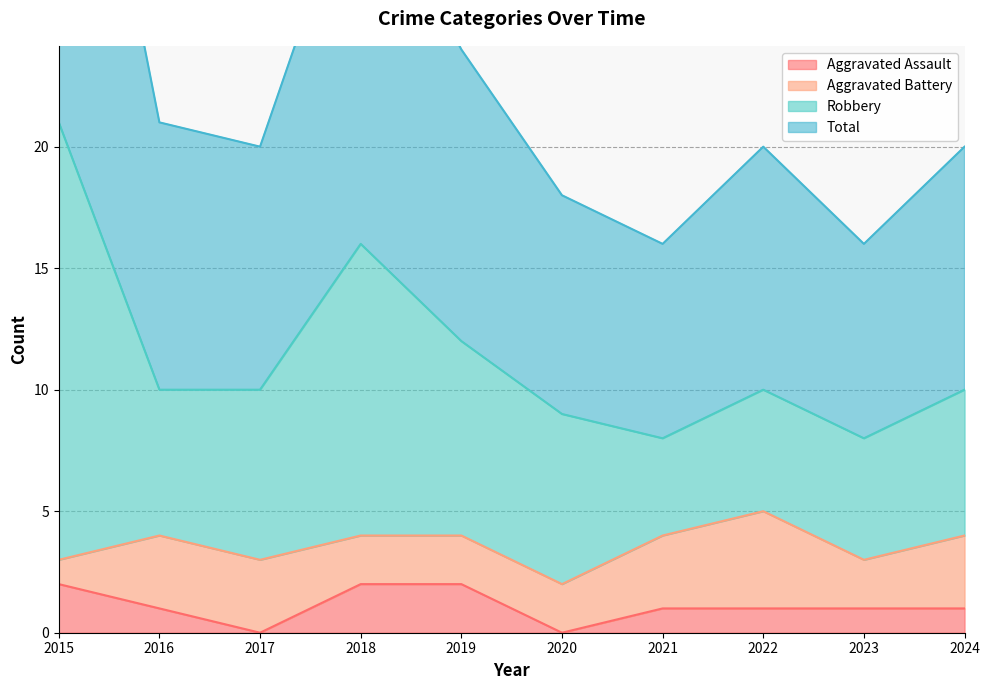

What is the difference between the highest and lowest values at 2019?

22